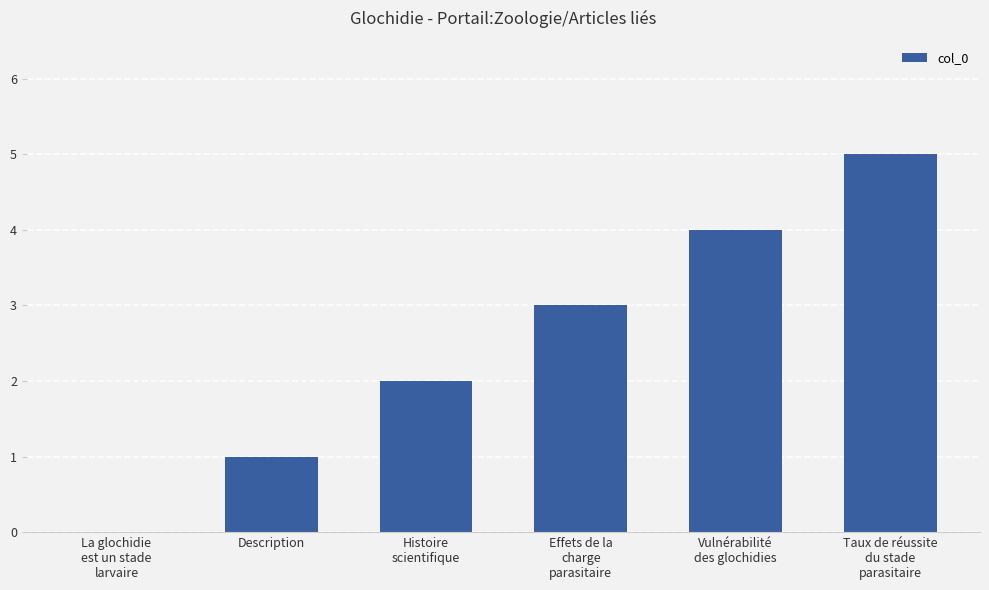

What is the maximum value shown in the chart?

5